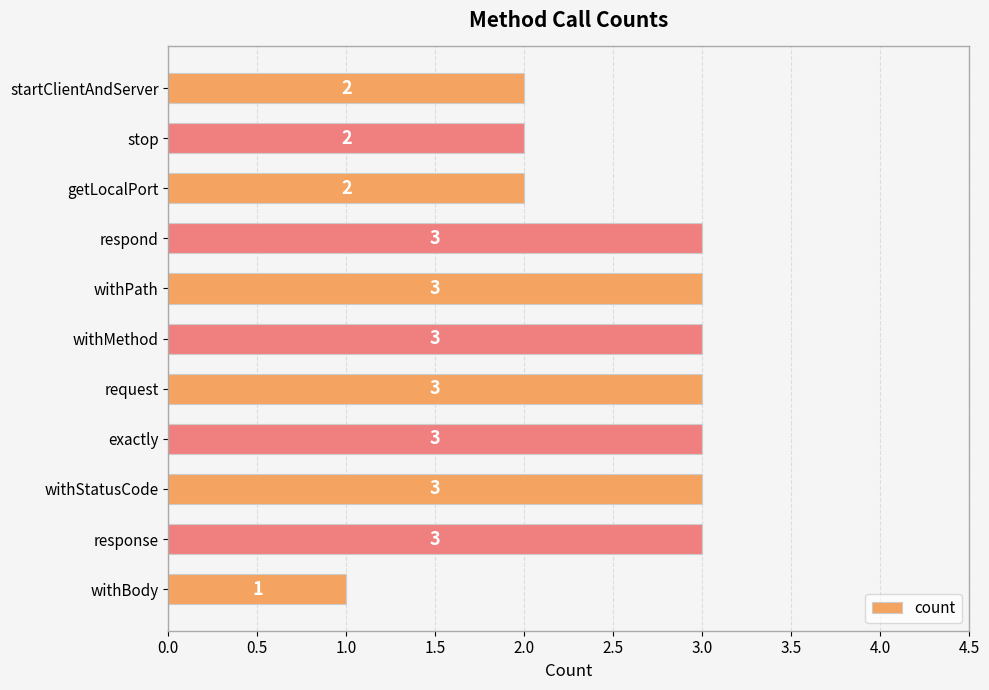

Reading top to bottom, list all the values displayed in this chart.

2	2	2	3	3	3	3	3	3	3	1